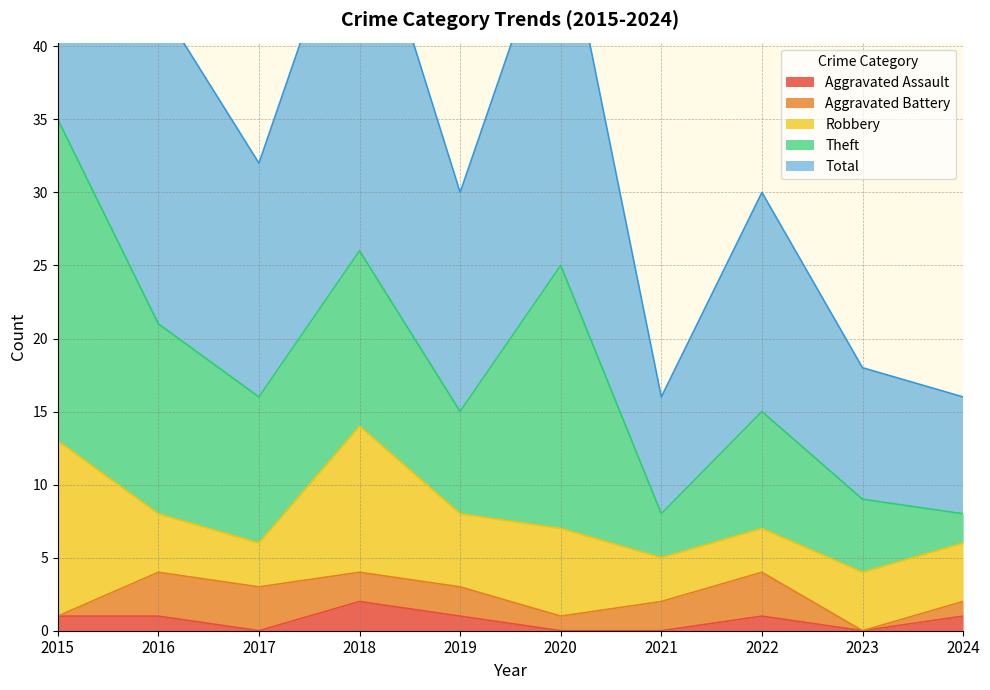

After their last crossing, which series has the higher values: Theft or Robbery?

Robbery